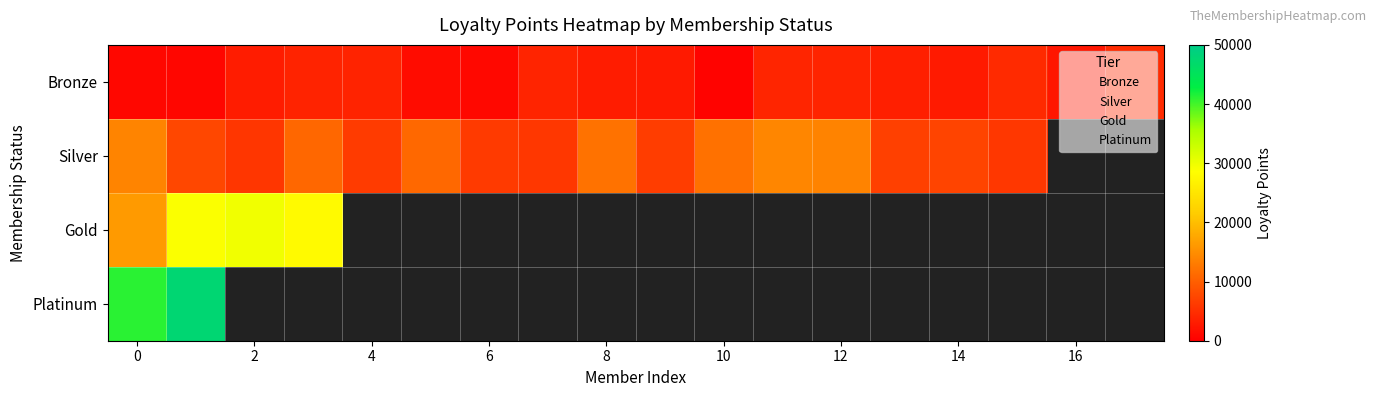

What is the maximum value shown in the chart?

47671.0